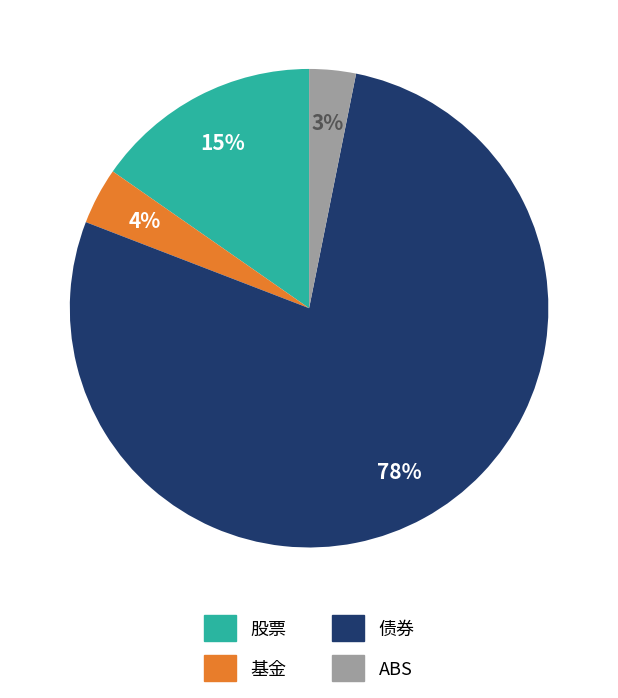

Count the number of slices in the pie.

4